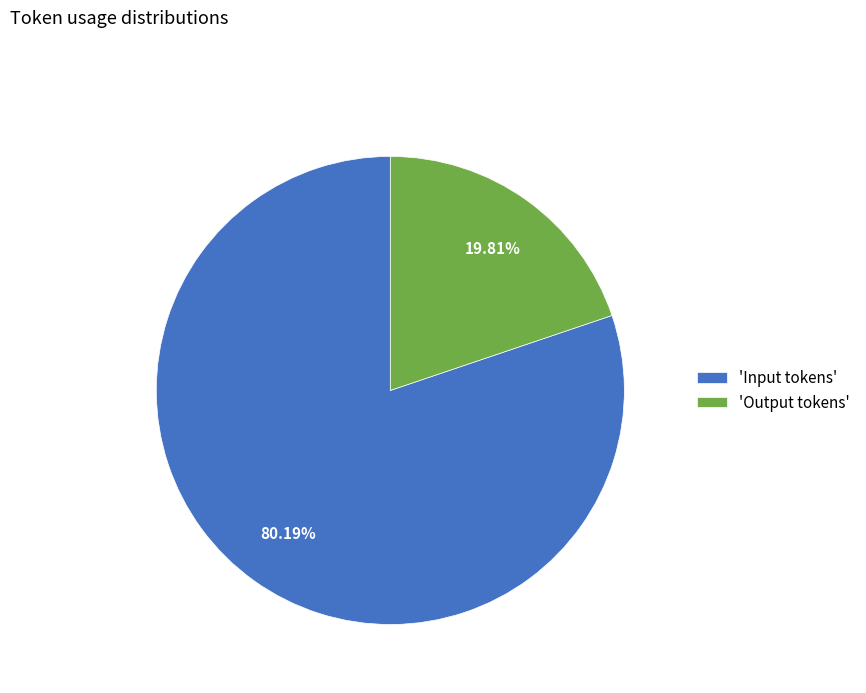

How many segments does this pie chart have?

2